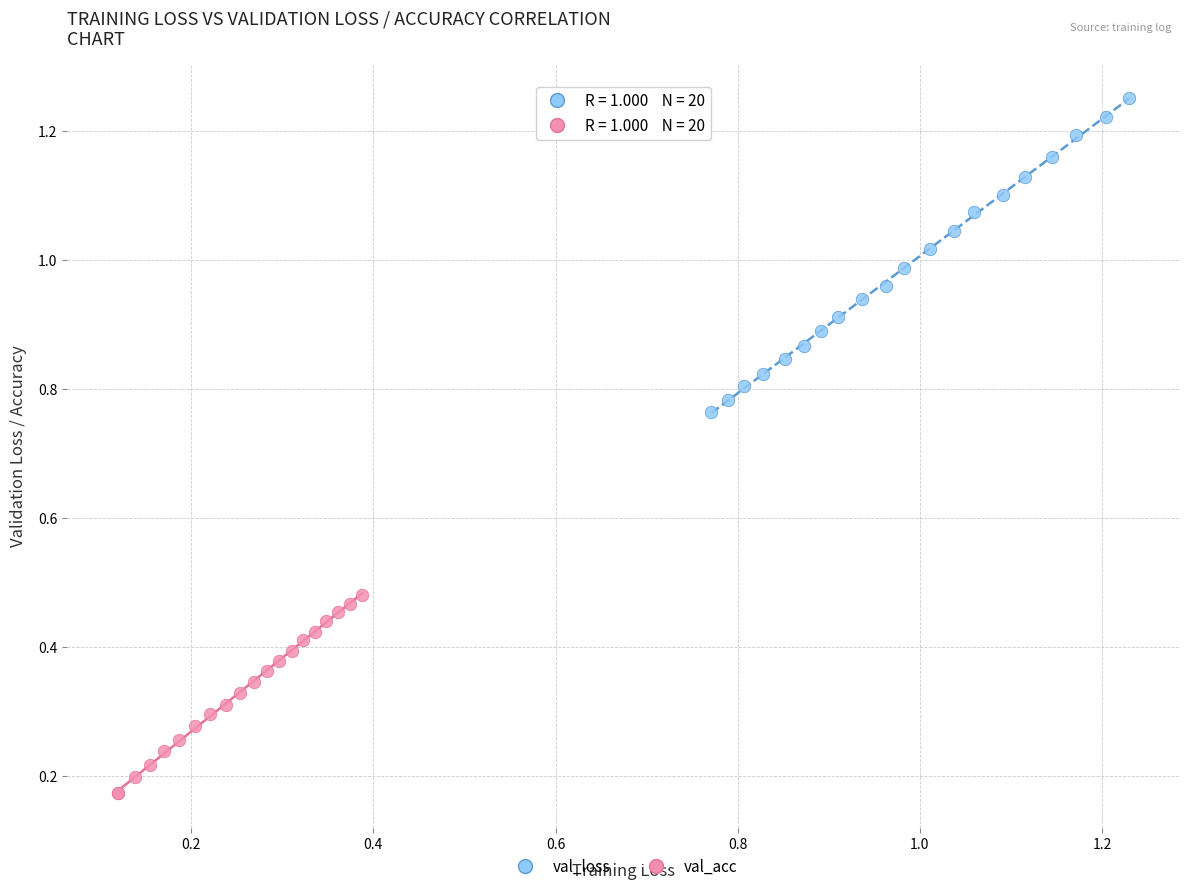

Which series has the largest Y range (max minus min)?

val_loss